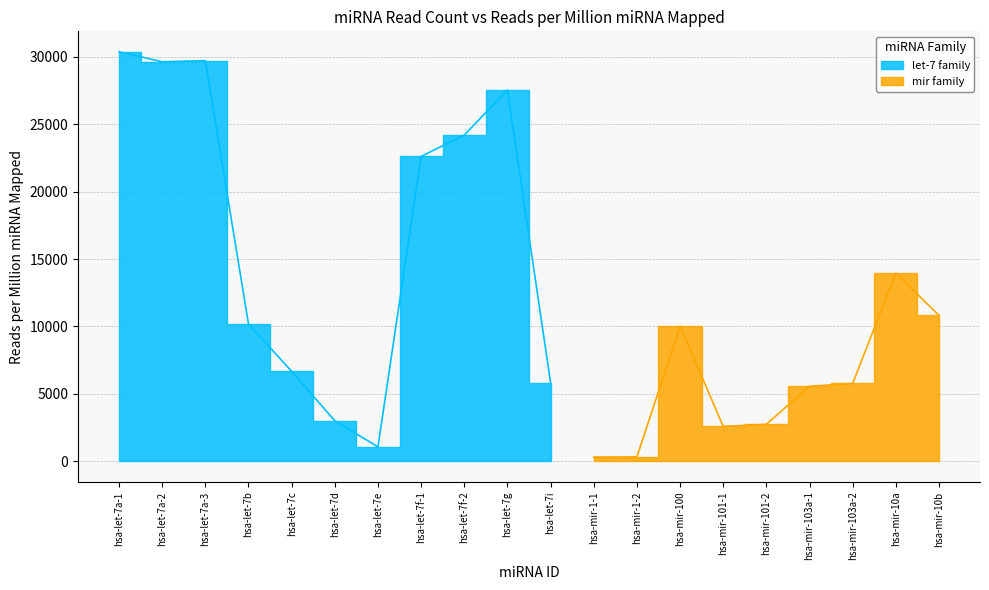

What is the value of the 5th point from the left?

6667.6